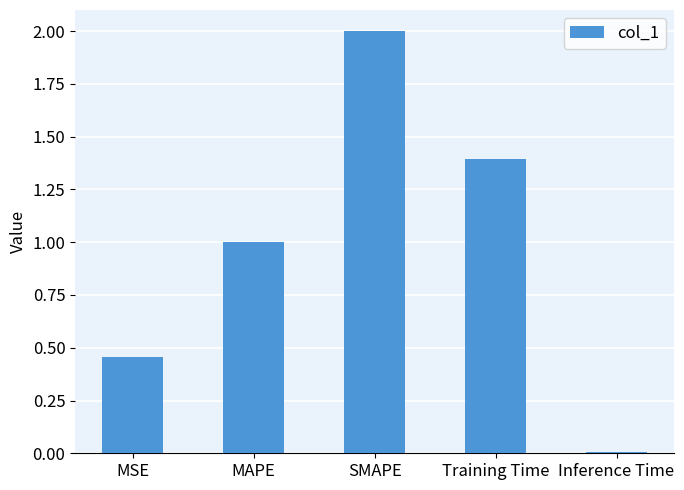

The chart shows a value of 0.9 at Training Time. True or false?

False